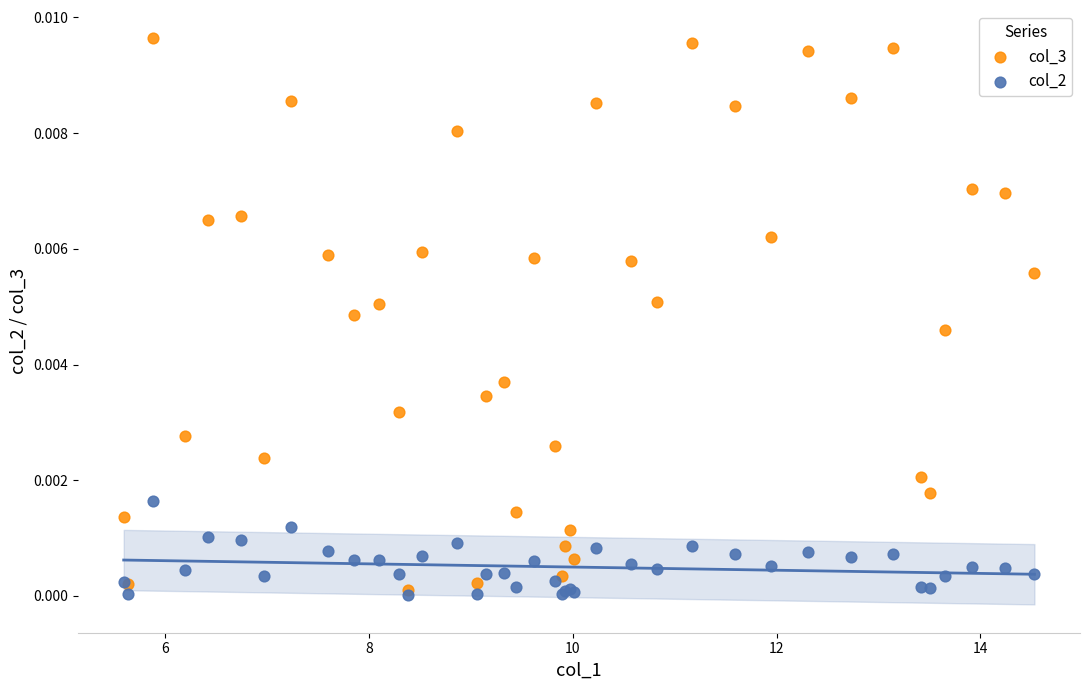

What are all the series names shown in the legend?

col_3, col_2